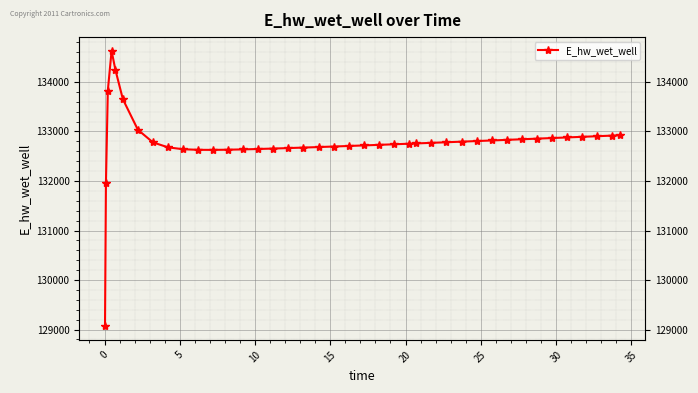

What is the greatest value displayed?

134628.0